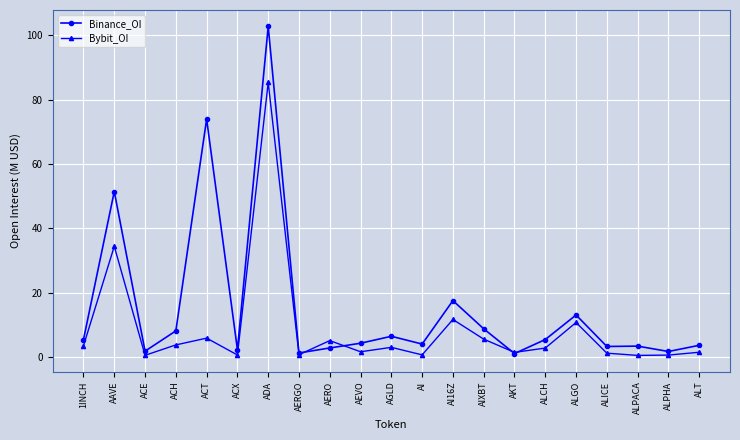

True or false: Bybit_OI and Binance_OI intersect in this chart.

True